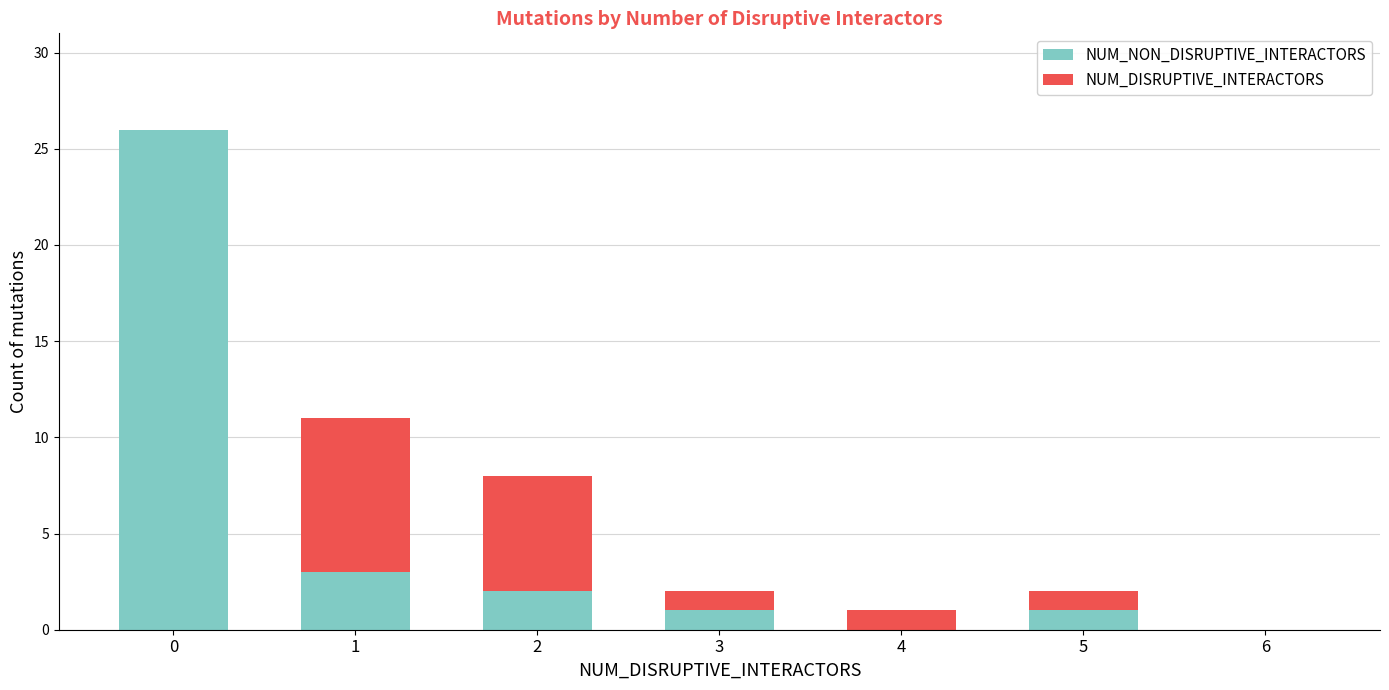

What is the sum of all NUM_NON_DISRUPTIVE_INTERACTORS values?

33